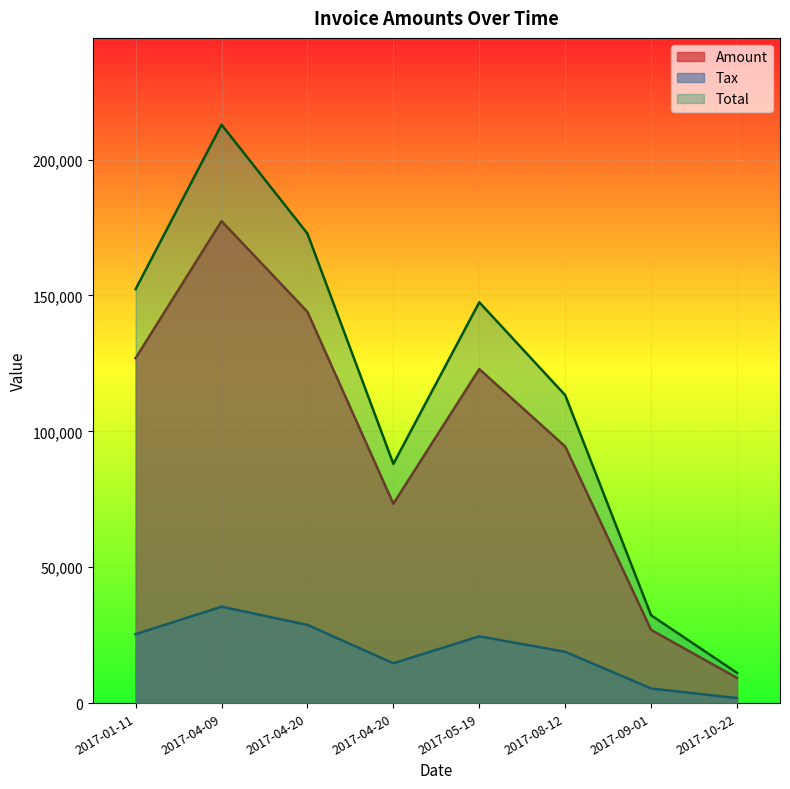

Rank the series by their average value, from lowest to highest.

Tax, Amount, Total